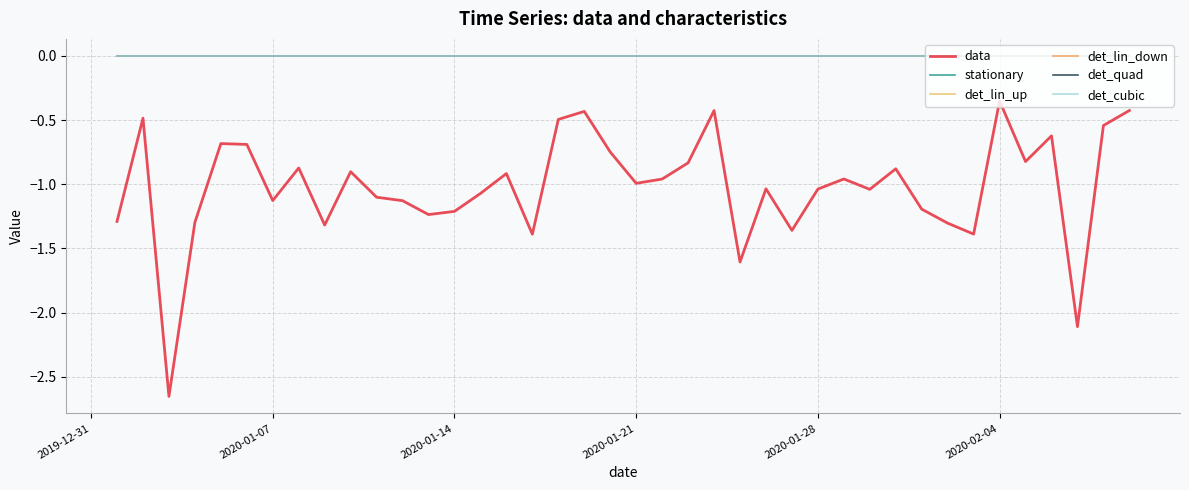

Does the chart have visible grid lines?

Yes